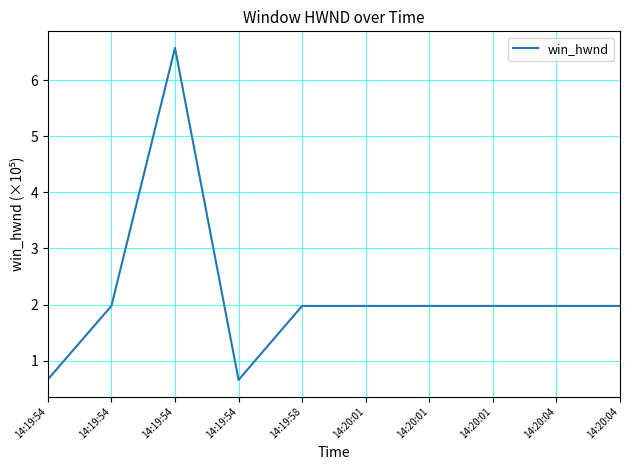

Rank the categories by value from lowest to highest.

14:19:54, 14:19:54, 14:19:54, 14:19:58, 14:20:01, 14:20:01, 14:20:01, 14:20:04, 14:20:04, 14:19:54